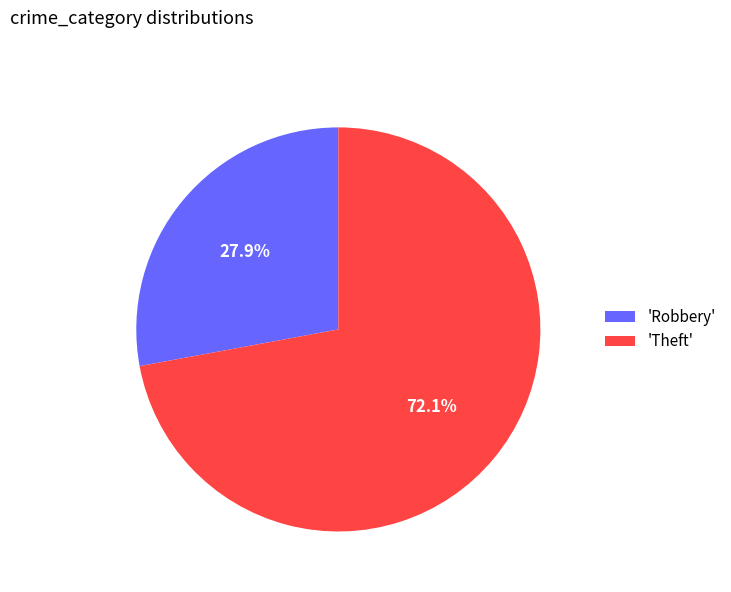

What portion of the pie excludes 'Theft'?

27.9%